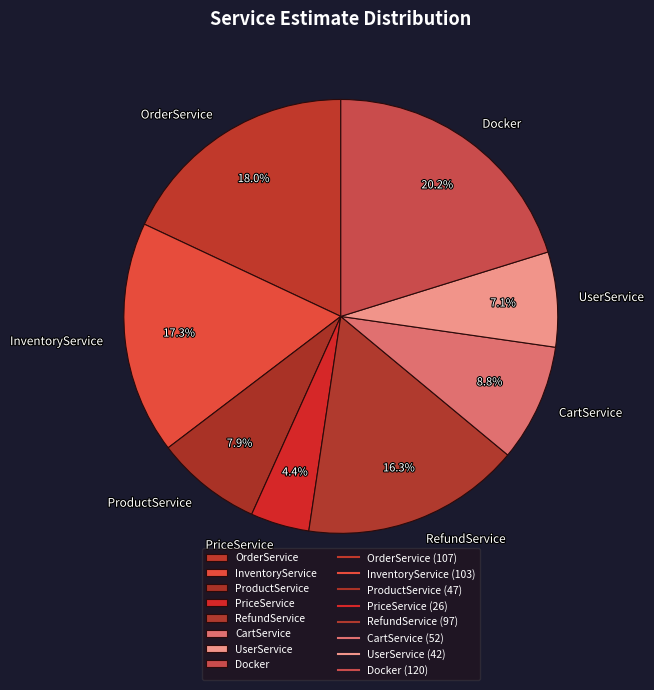

Count the number of slices in the pie.

8